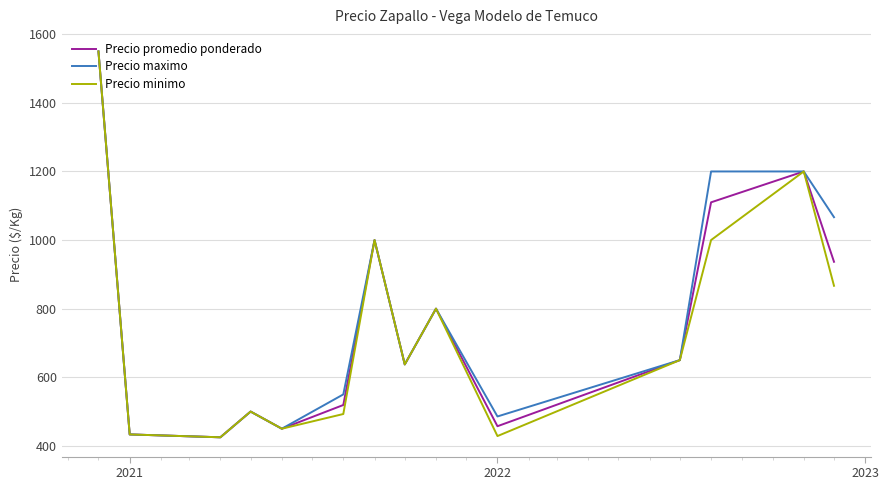

What is the maximum value shown in the chart?

1550.0